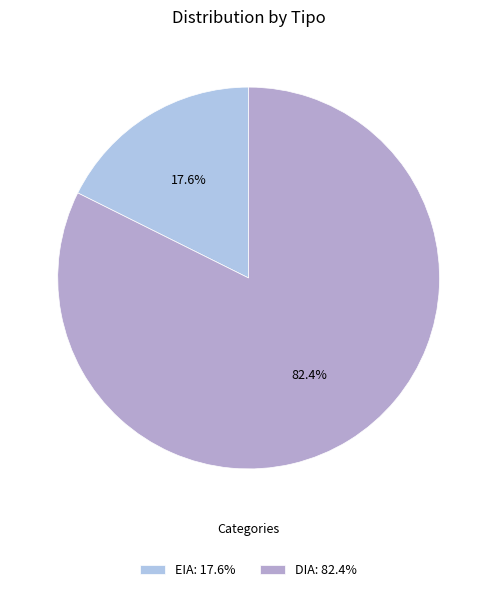

Between EIA and DIA, which is larger?

DIA